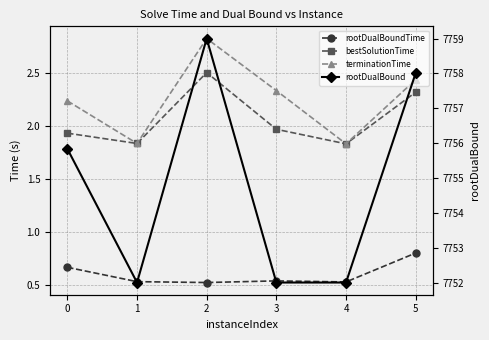

True or false: terminationTime and rootDualBoundTime intersect in this chart.

False